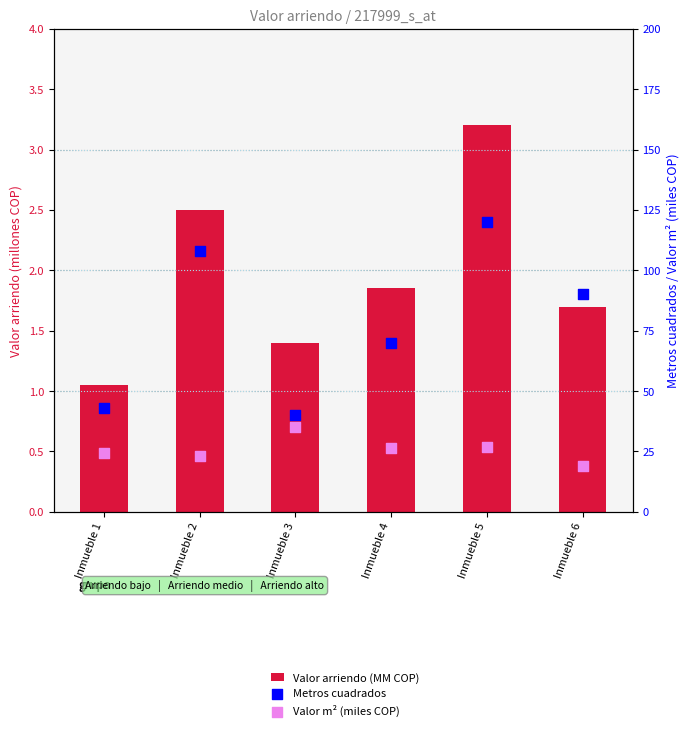

Which series has the largest Y range (max minus min)?

Metros cuadrados